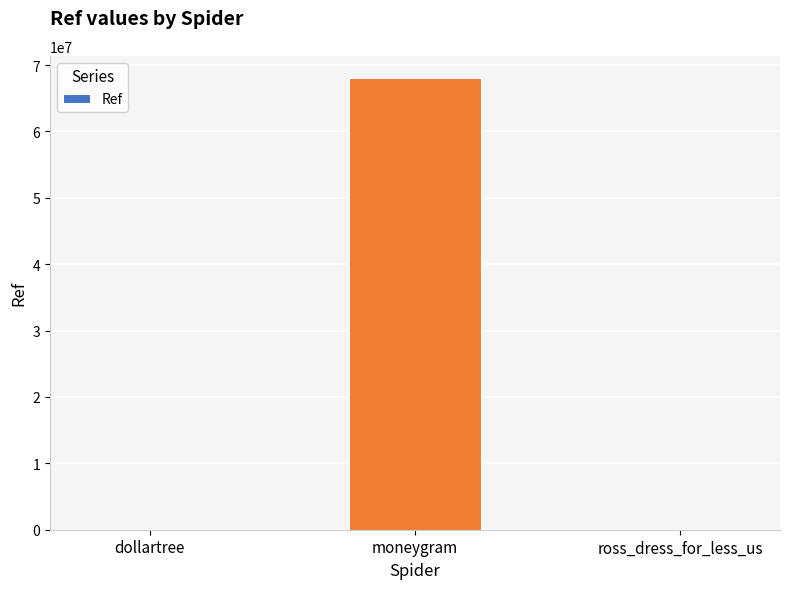

At which label is the value closest to 33996624?

dollartree